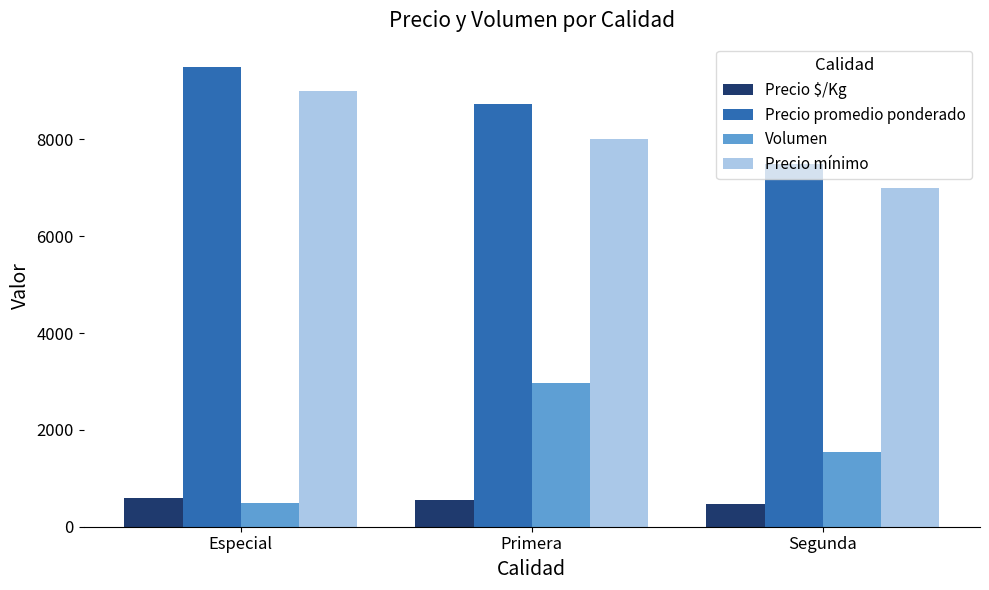

Are the bars horizontal?

No